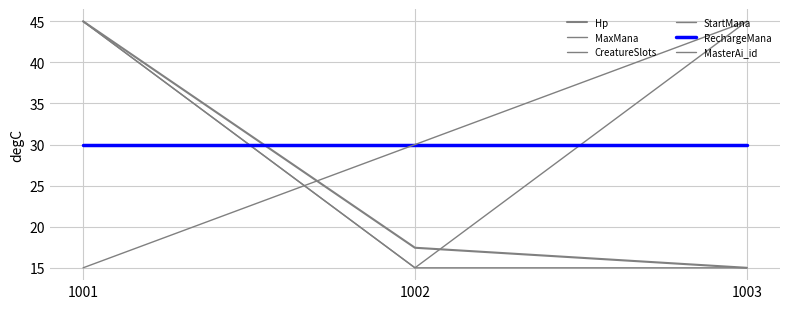

Is it true that CreatureSlots equals 15.0 at 1002?

True